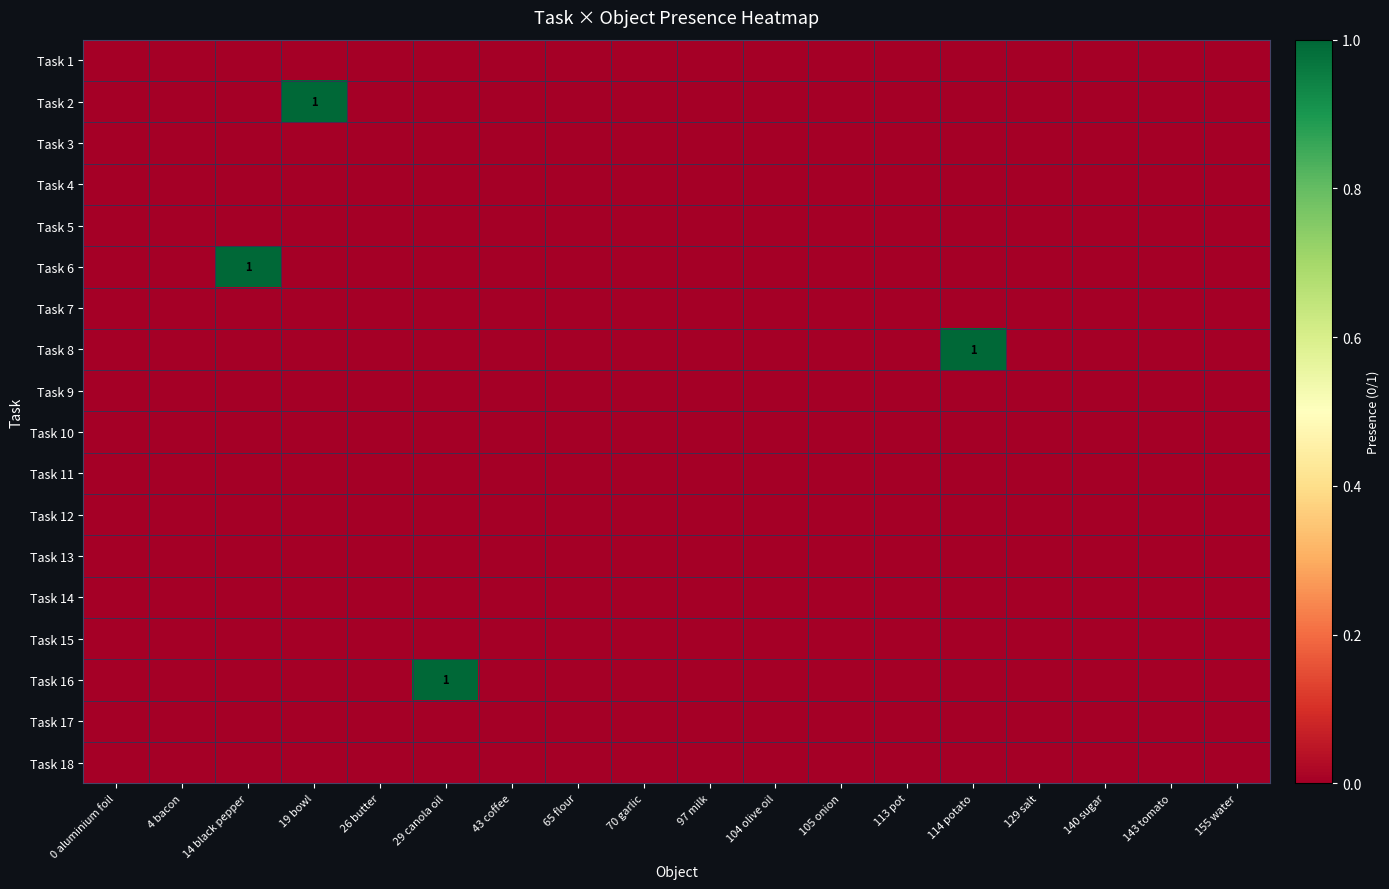

At which category does the chart reach its peak across all series?

19 bowl